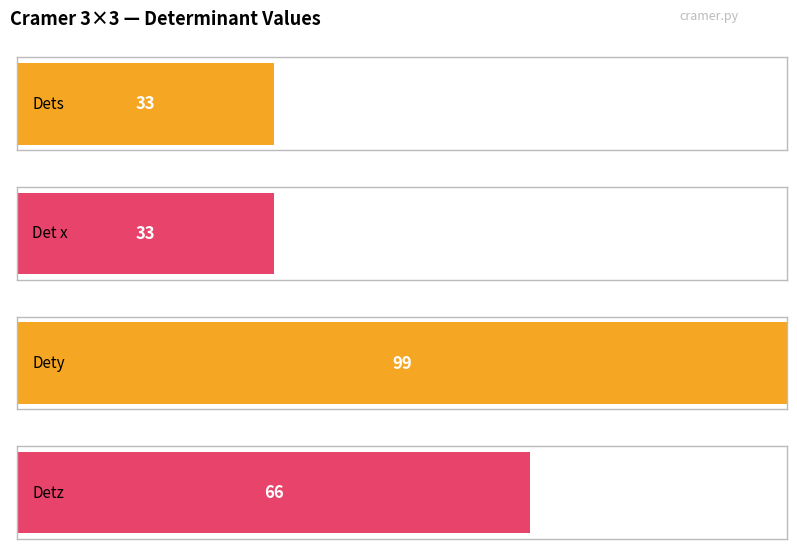

Reading right to left, what are all the values shown in this chart?

Detz=66	Dety=99	Det x=33	Dets=33